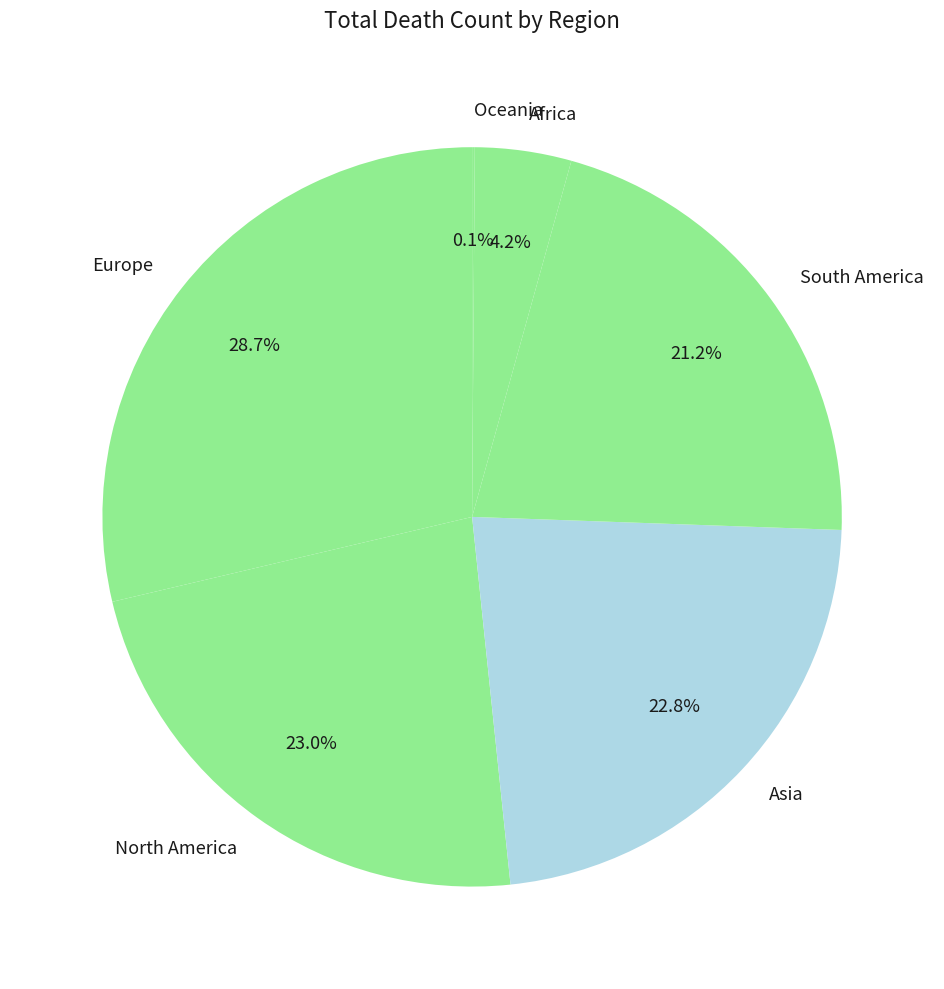

Is there any slice that represents more than half of the pie?

No